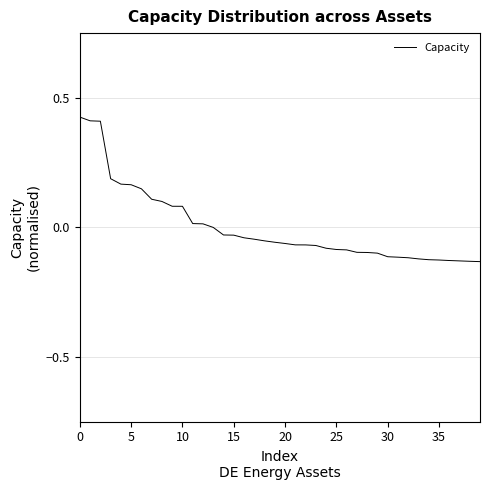

What is the difference between the maximum and minimum values?

0.6